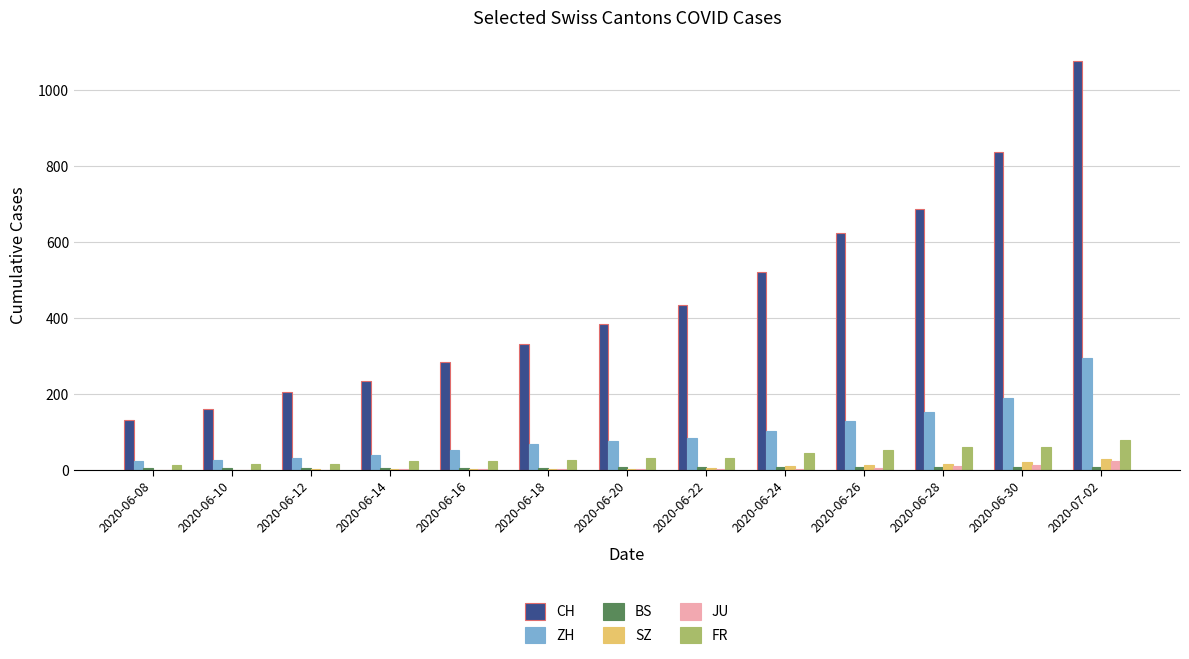

At which label is CH closest to 604?

2020-06-26